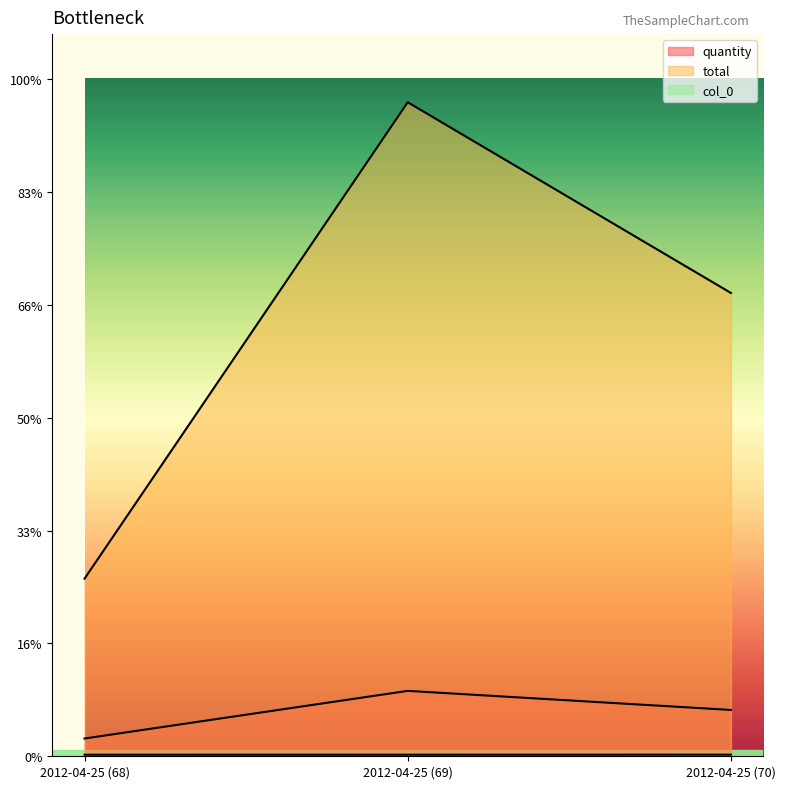

What position from the right is 2012-04-25 (68)?

3